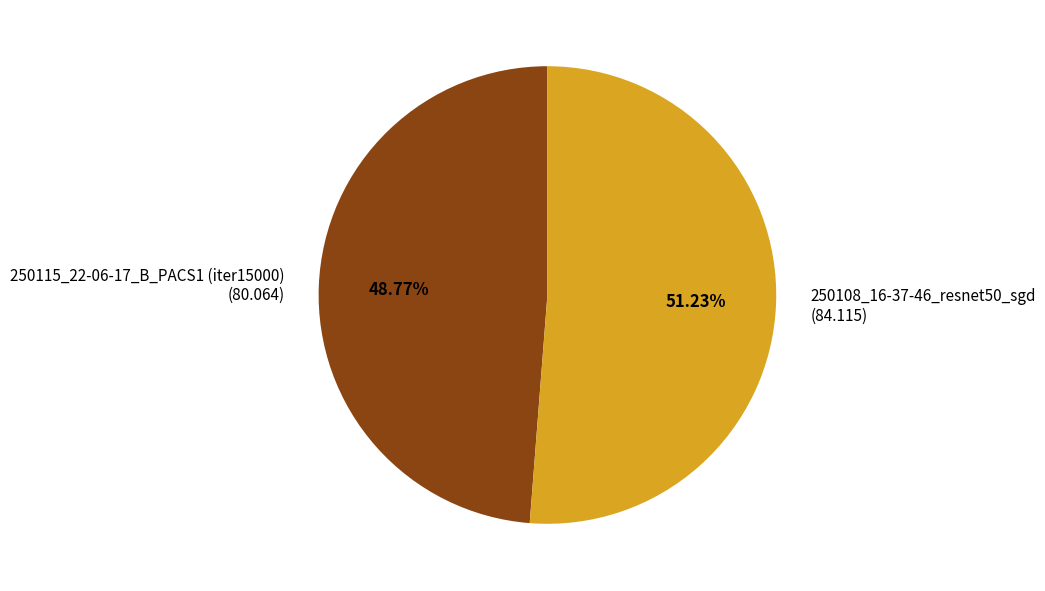

How many slices are in this pie chart?

2